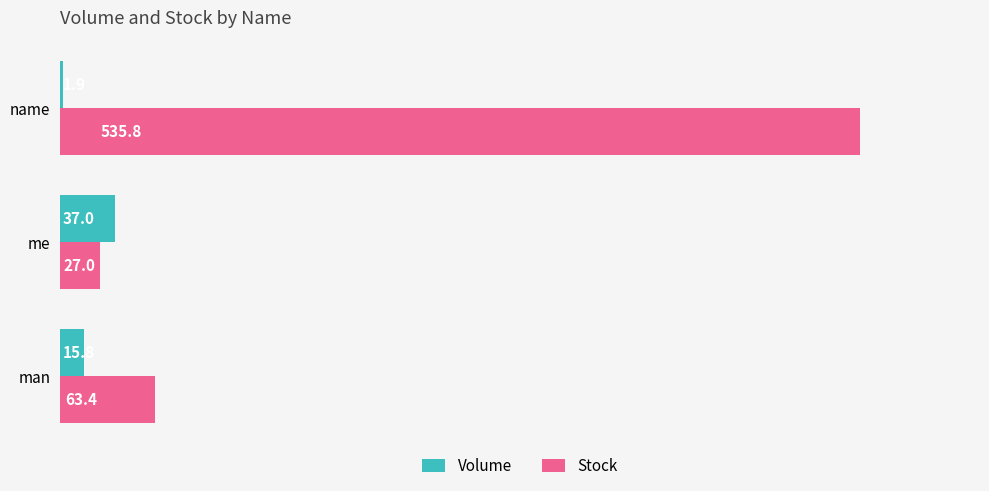

What is the approximate value of Stock at man?

63.4